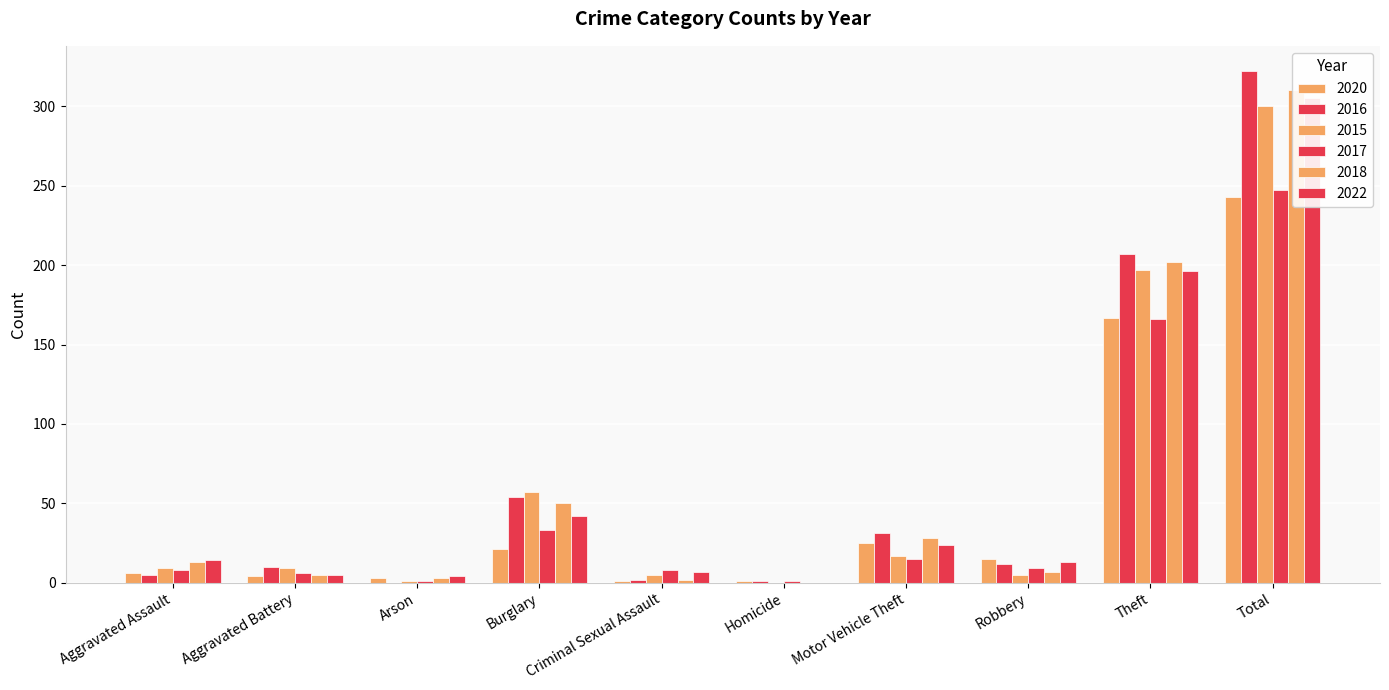

What is the difference between the highest and lowest values at Aggravated Assault?

9